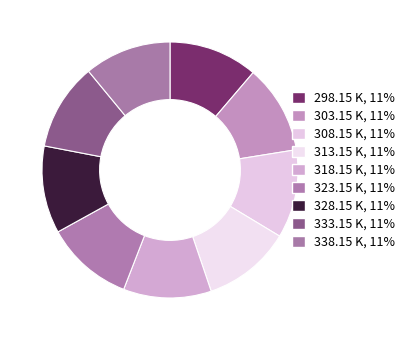

How many slices are in this pie chart?

9